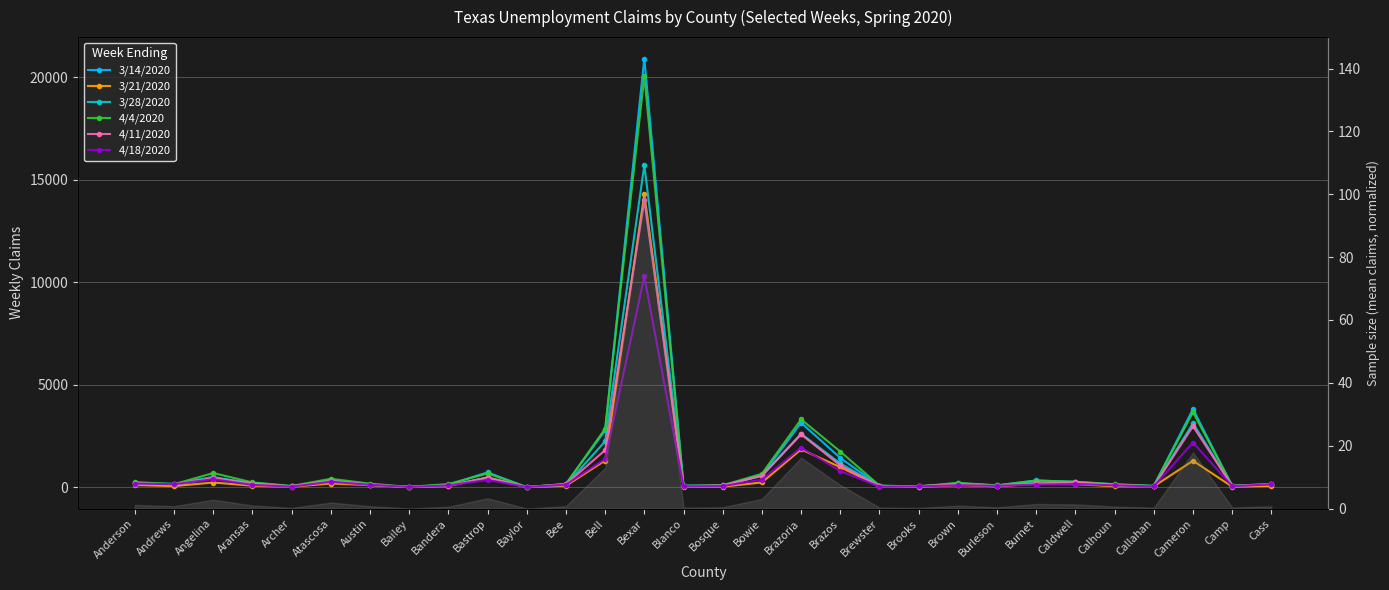

List the series in order of their peak value, lowest first.

4/18/2020, 4/11/2020, 3/21/2020, 3/28/2020, 4/4/2020, 3/14/2020